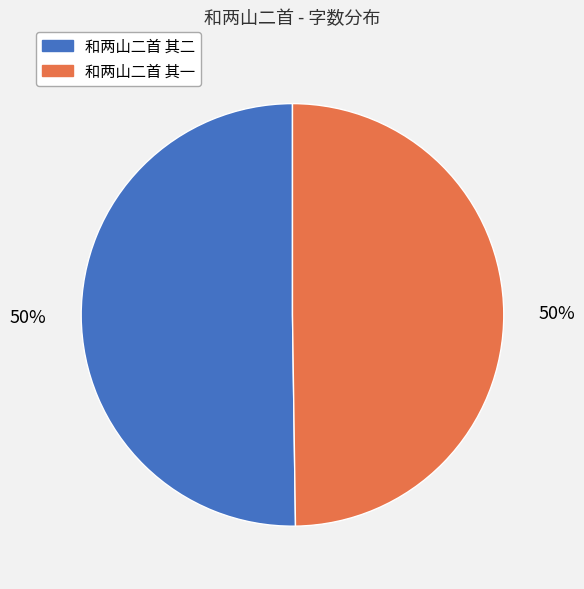

Count the number of slices in the pie.

2